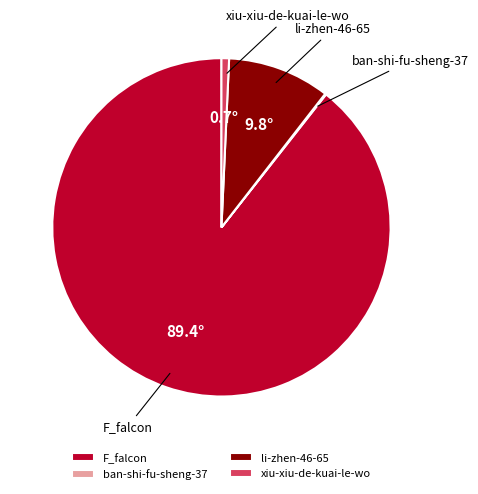

The F_falcon slice represents 97% of the pie. True or false?

False